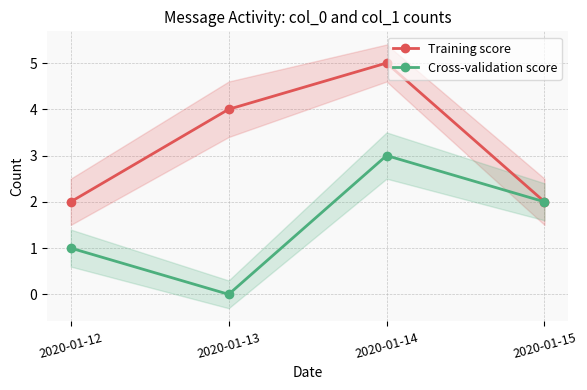

The value of Training score at 2020-01-12 is 2. True or false?

True